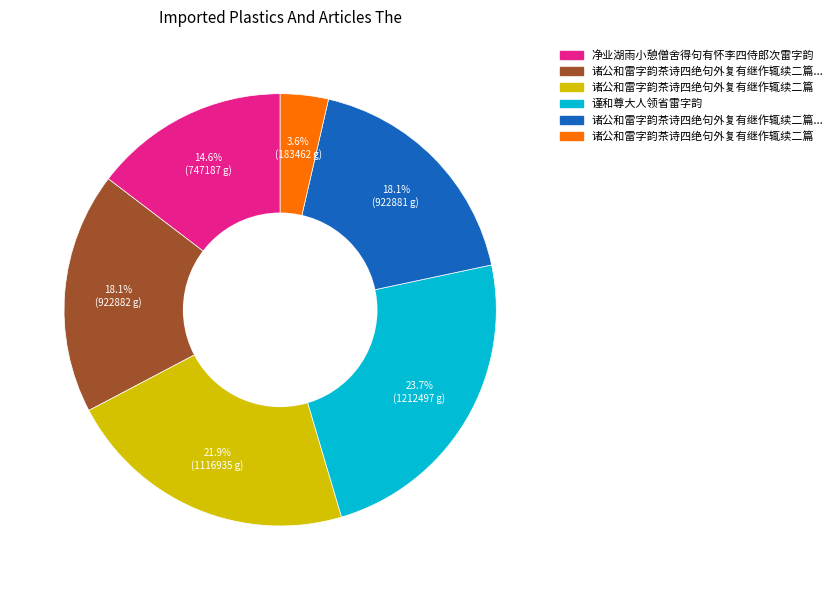

Is there a majority slice in this chart?

No